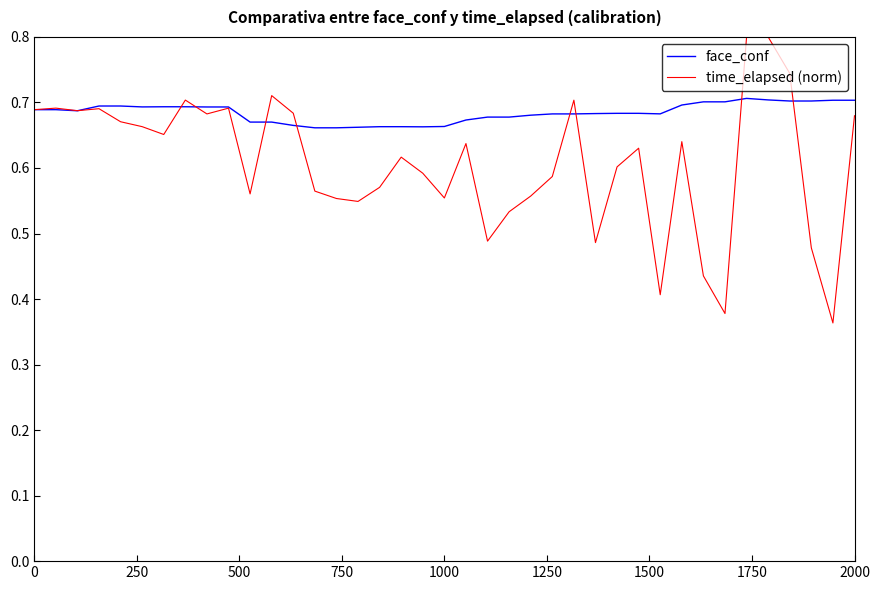

Which series has the largest range (max minus min)?

time_elapsed (norm)